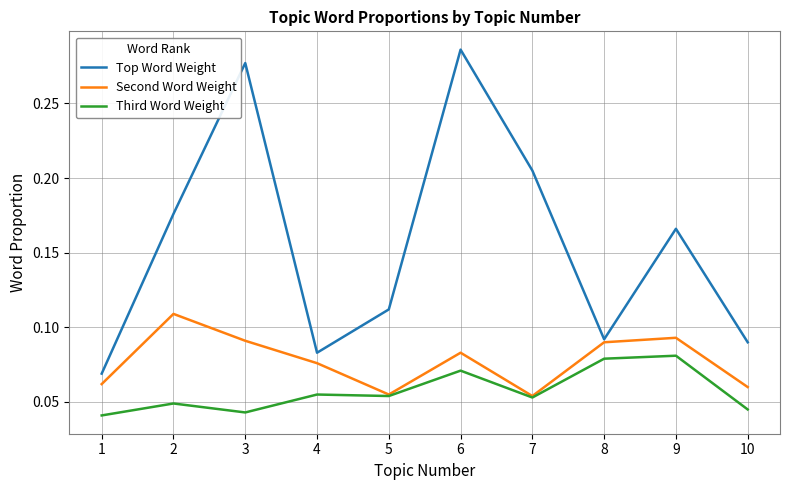

True or false: Third Word Weight and Top Word Weight cross at least once.

False